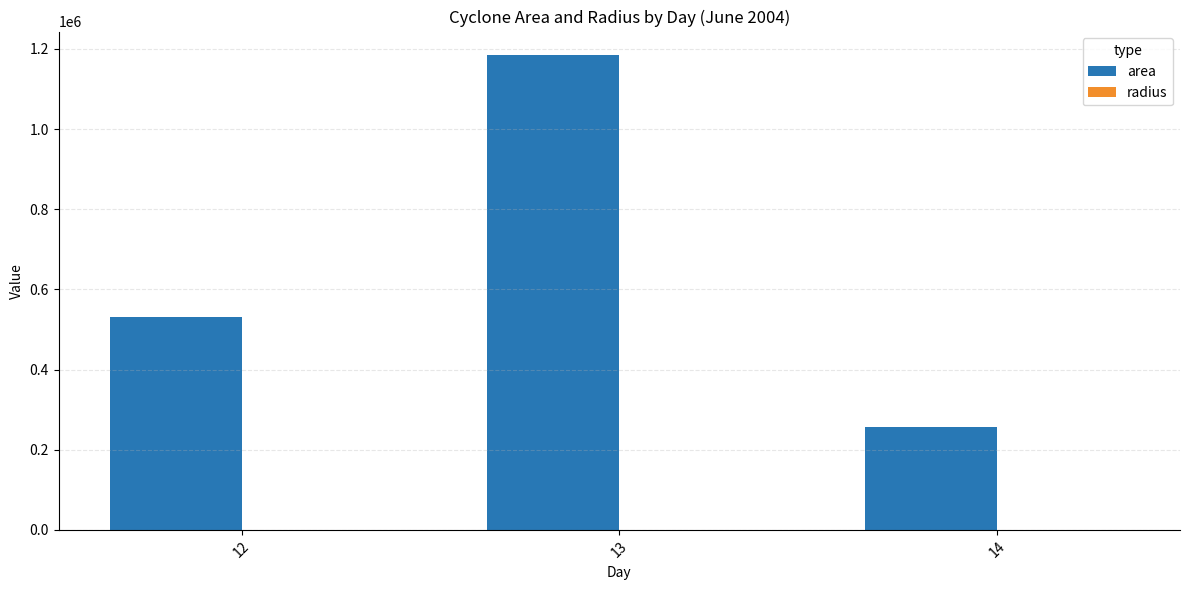

What is the average value of the area series?

657676.3